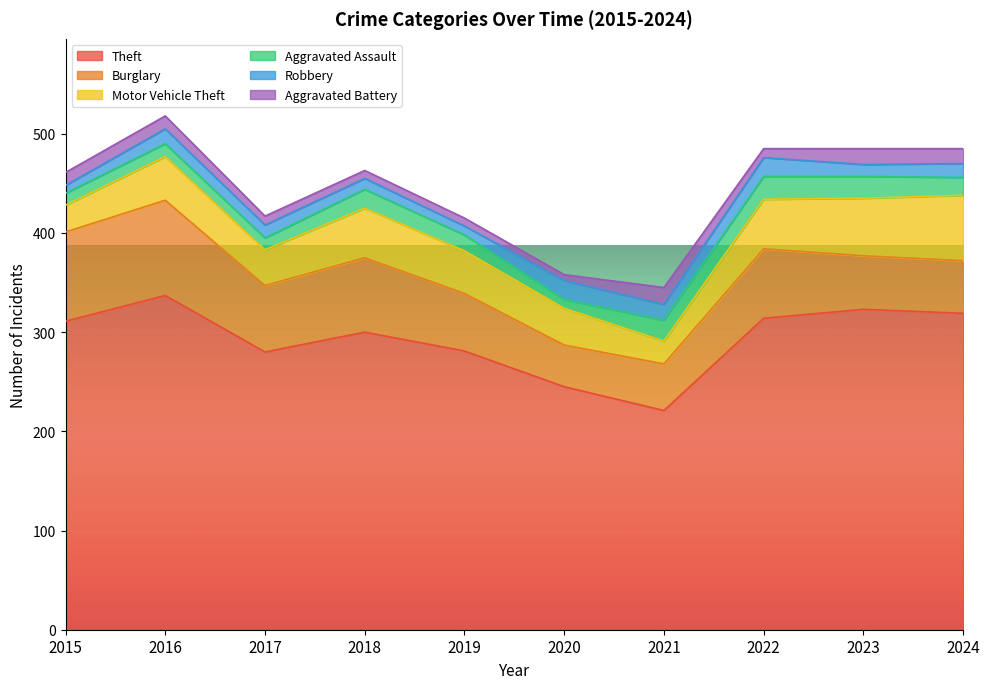

What is the sum of the Burglary values at 2019 and 2018?

133